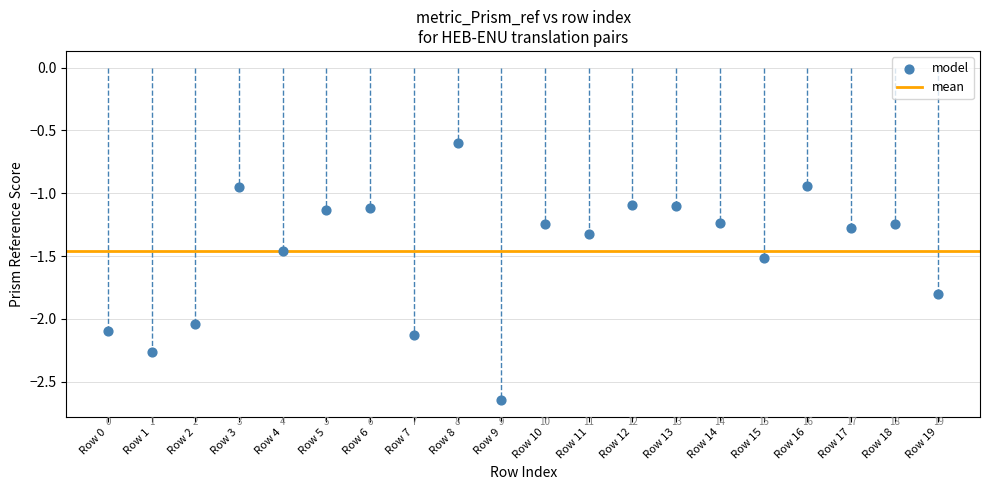

What is the range of Y values (max minus min)?

2.1